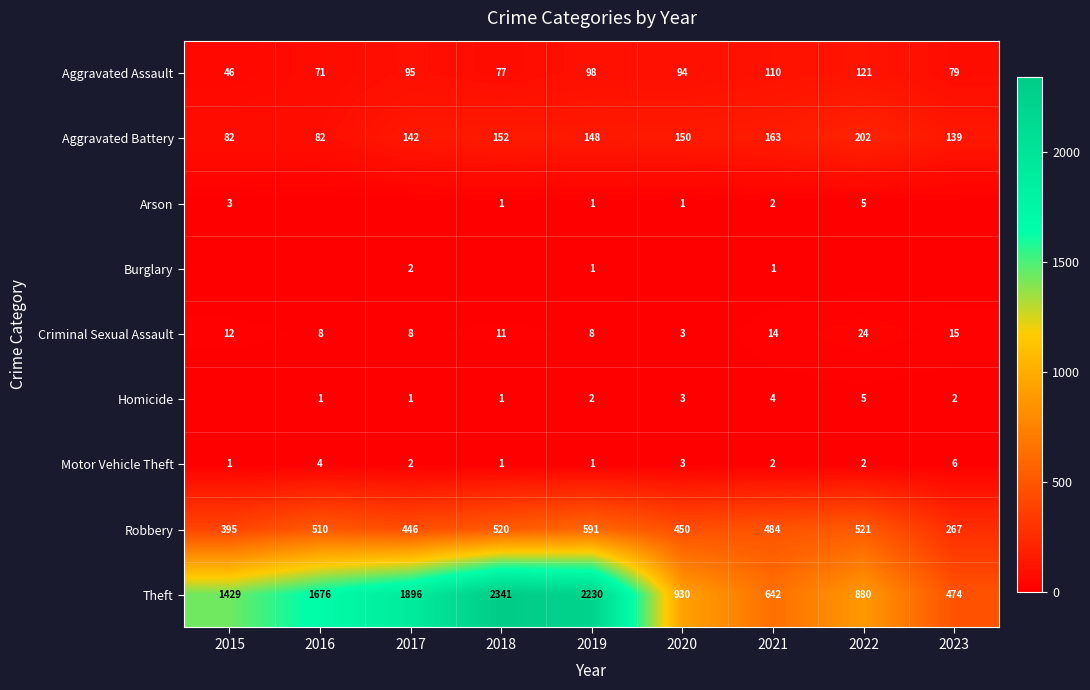

At which label does Robbery reach its peak?

2019